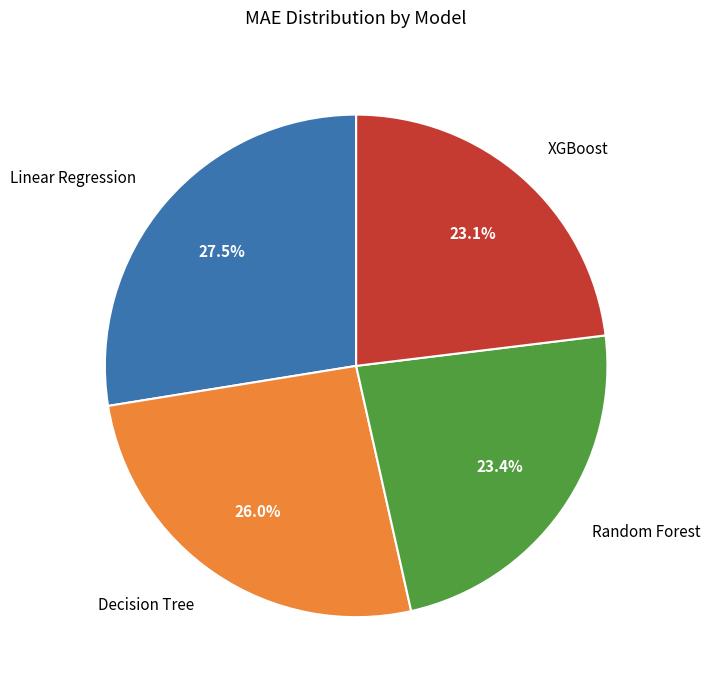

Which slice is the largest?

Linear Regression